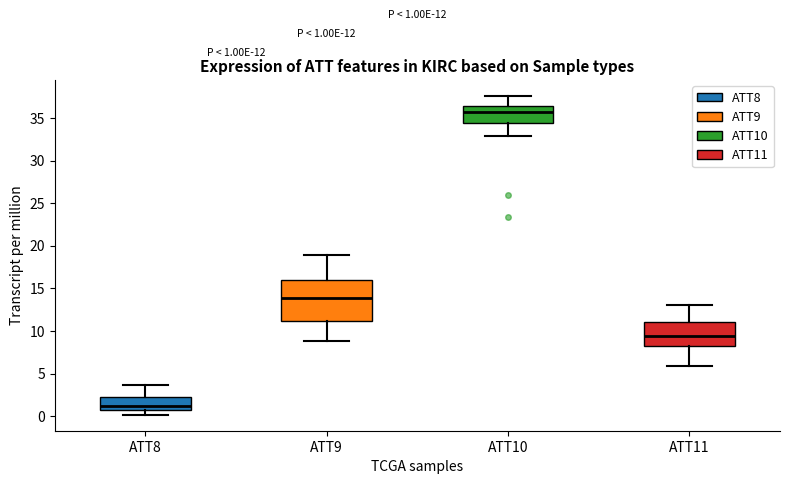

Which box has the lowest median line?

ATT8